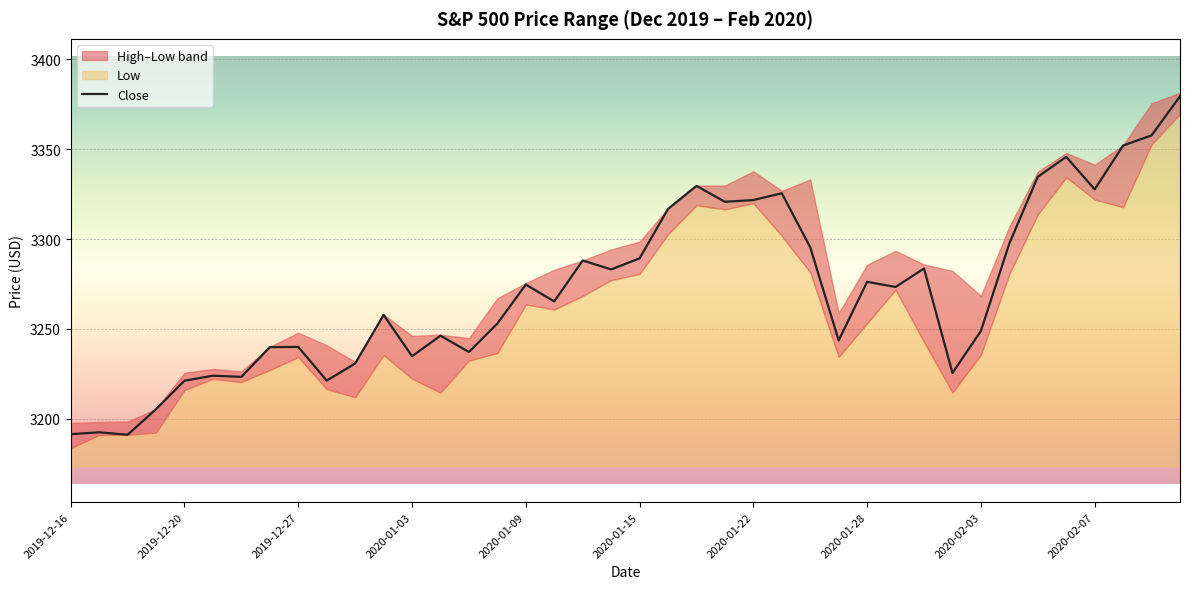

What is the sum of all values?

130867.3